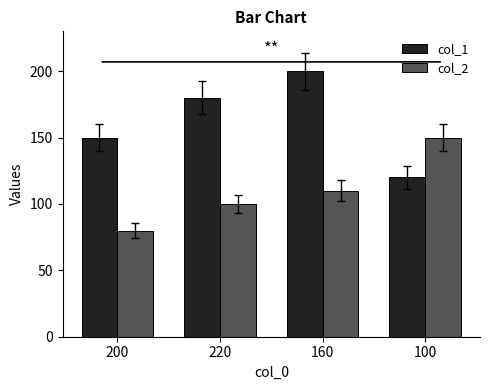

Is it true that col_1 equals 120 at 100?

True